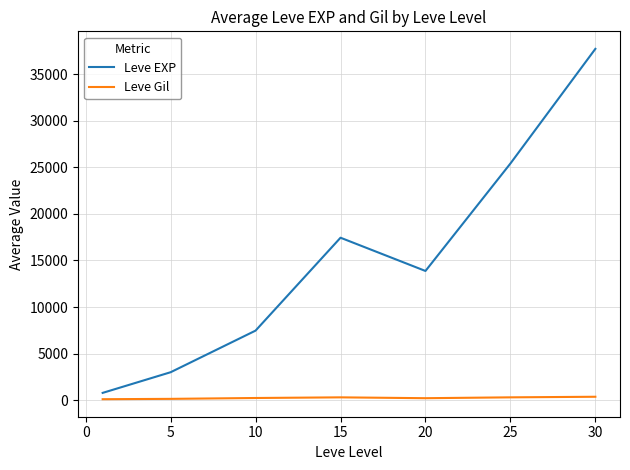

List the series in order of their peak value, lowest first.

Leve Gil, Leve EXP